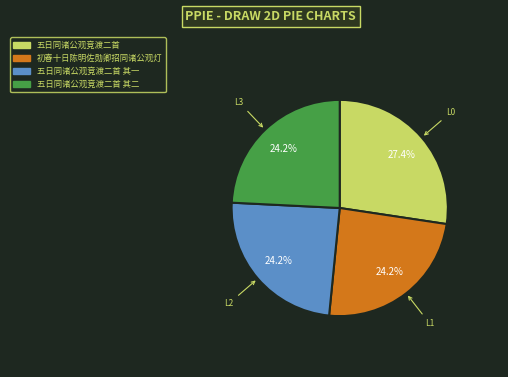

Is it true that 五日同诸公观竞渡二首 其一 is 19% of the pie?

False